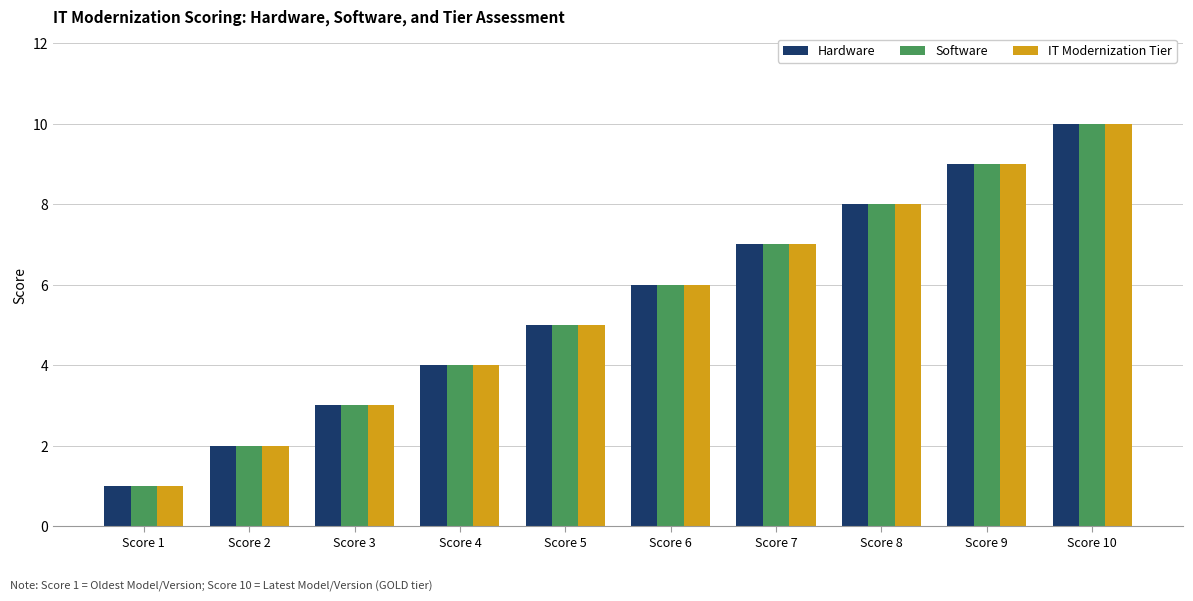

What is the sum of all Hardware values?

55